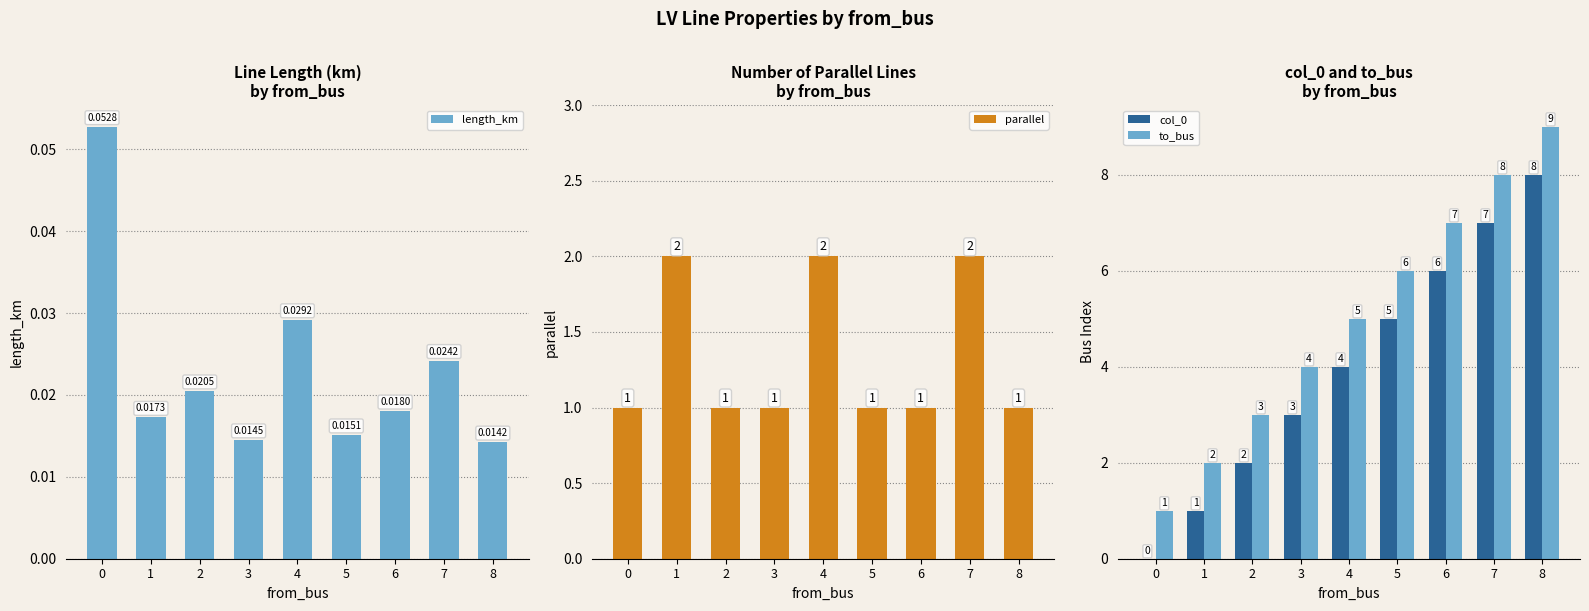

Reading left to right, extract all data points from this chart.

length_km: 0.1	0.0	0.0	0.0	0.0	0.0	0.0	0.0	0.0
parallel: 1.0	2.0	1.0	1.0	2.0	1.0	1.0	2.0	1.0
col_0: 0.0	1.0	2.0	3.0	4.0	5.0	6.0	7.0	8.0
to_bus: 1.0	2.0	3.0	4.0	5.0	6.0	7.0	8.0	9.0